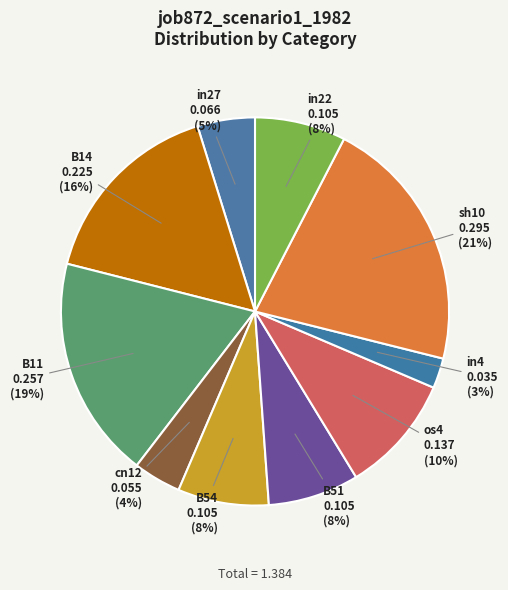

Is it true that B51 is 8% of the pie?

True